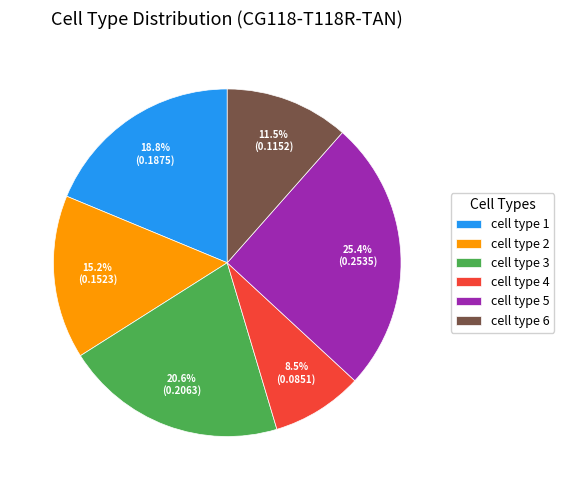

What portion of the pie excludes cell type 6?

88.5%